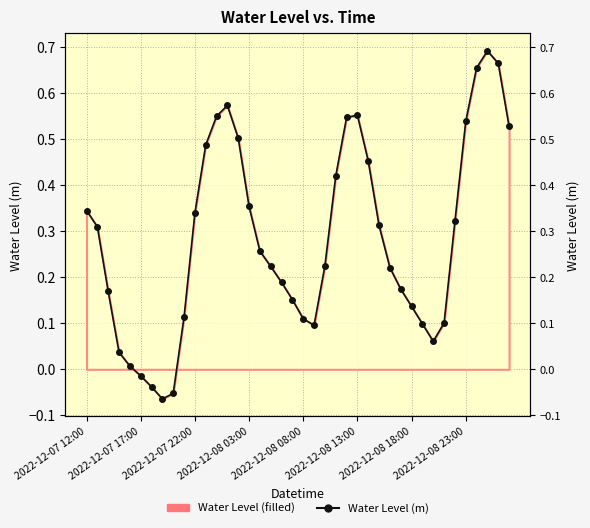

What is the average value?

0.3